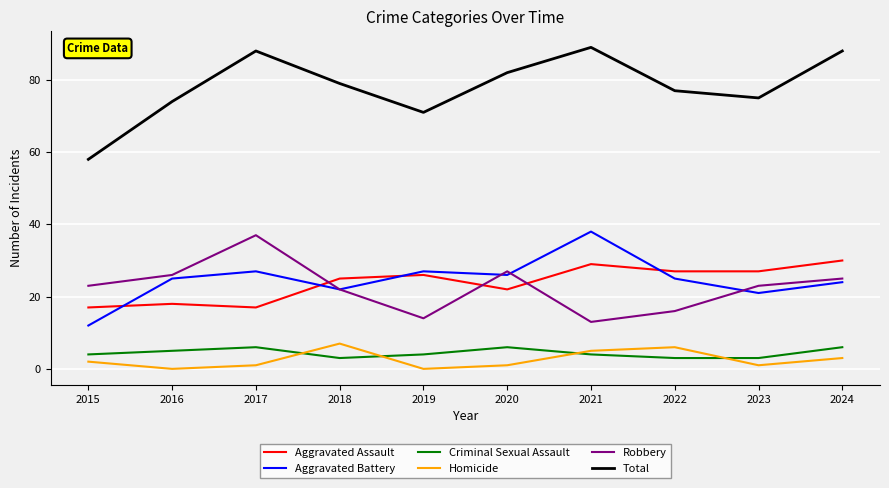

Is it true that Robbery equals 22 at 2018?

True